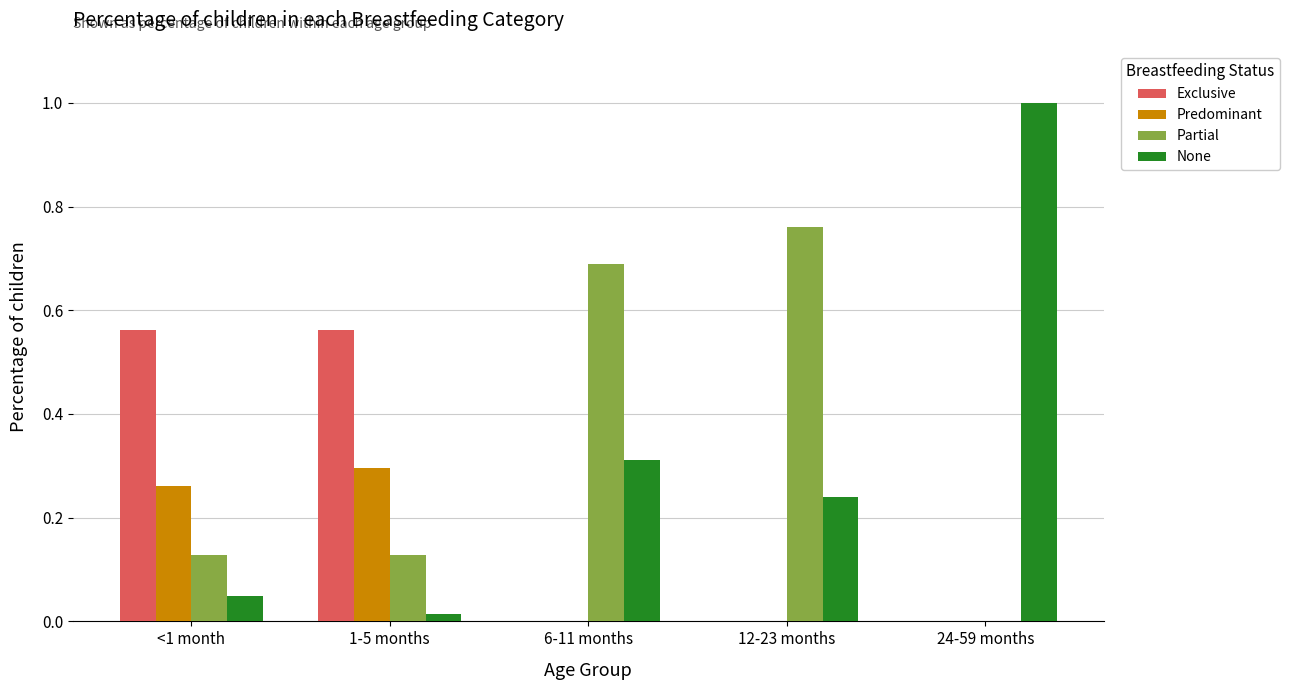

Is the value of Exclusive at <1 month greater than the value of None at 1-5 months?

Yes